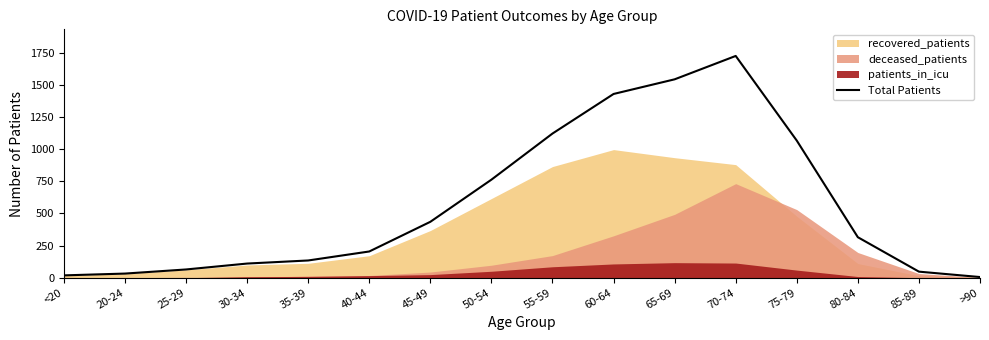

At which label is the value closest to 865?

50-54